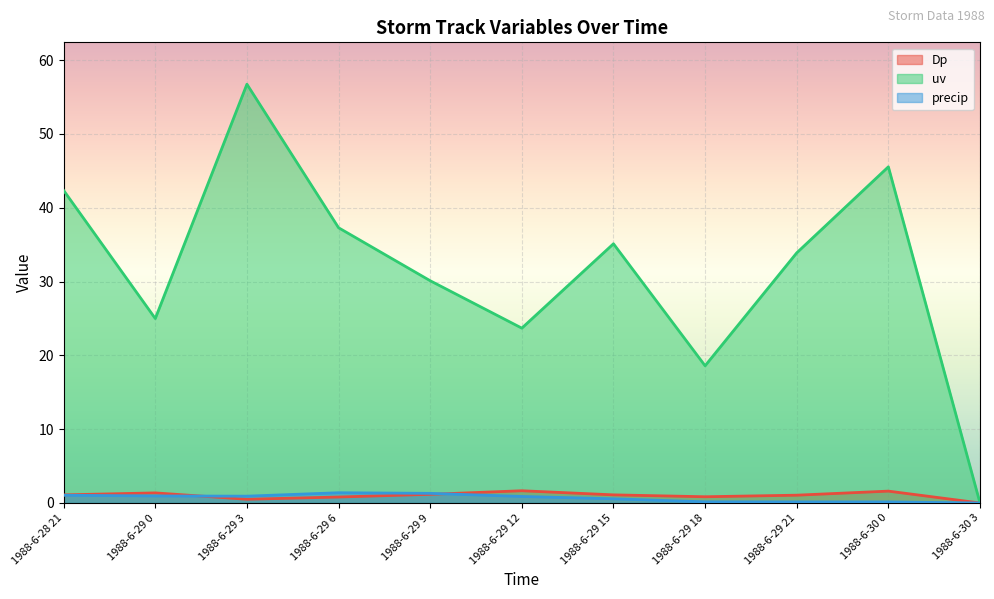

What is the sum of the precip values at 1988-6-29 0 and 1988-6-29 6?

2.3